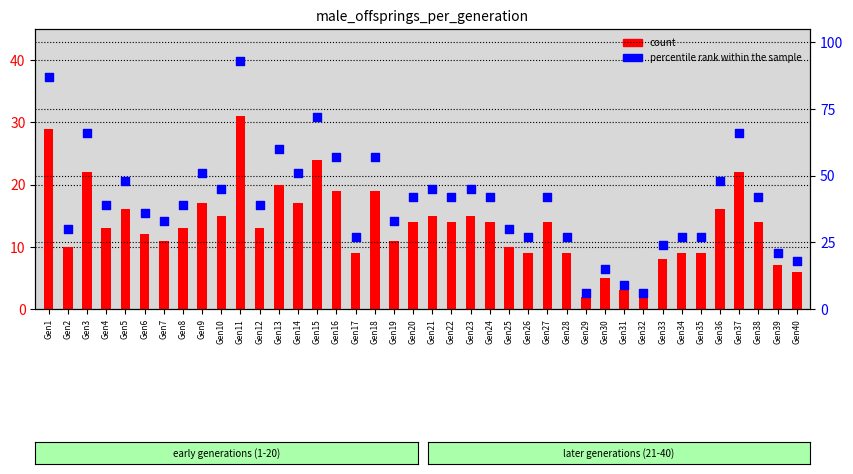

Is the value of percentile rank within the sample at Gen16 greater than the value of count at Gen28?

Yes